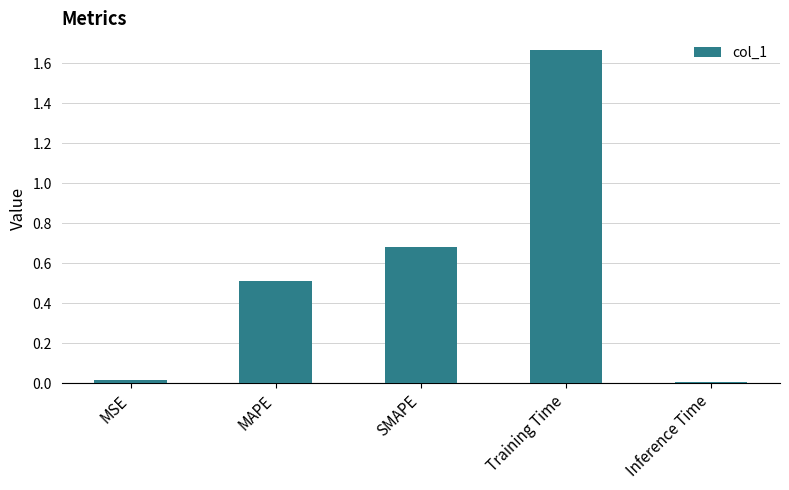

What is the sum of the values at MAPE and SMAPE?

1.2